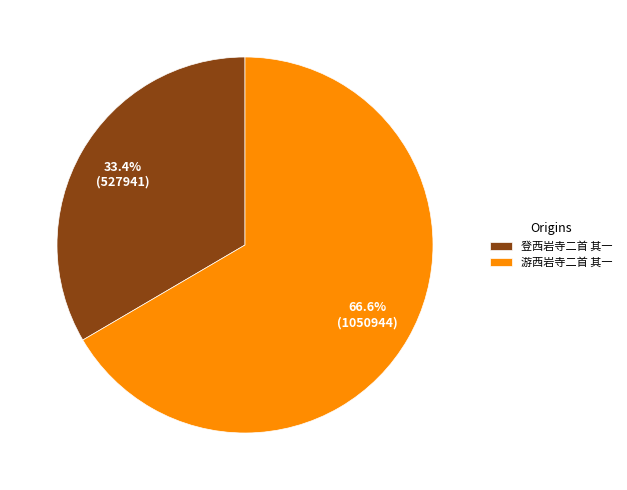

Does 游西岩寺二首 其一 represent more than half of the total?

Yes